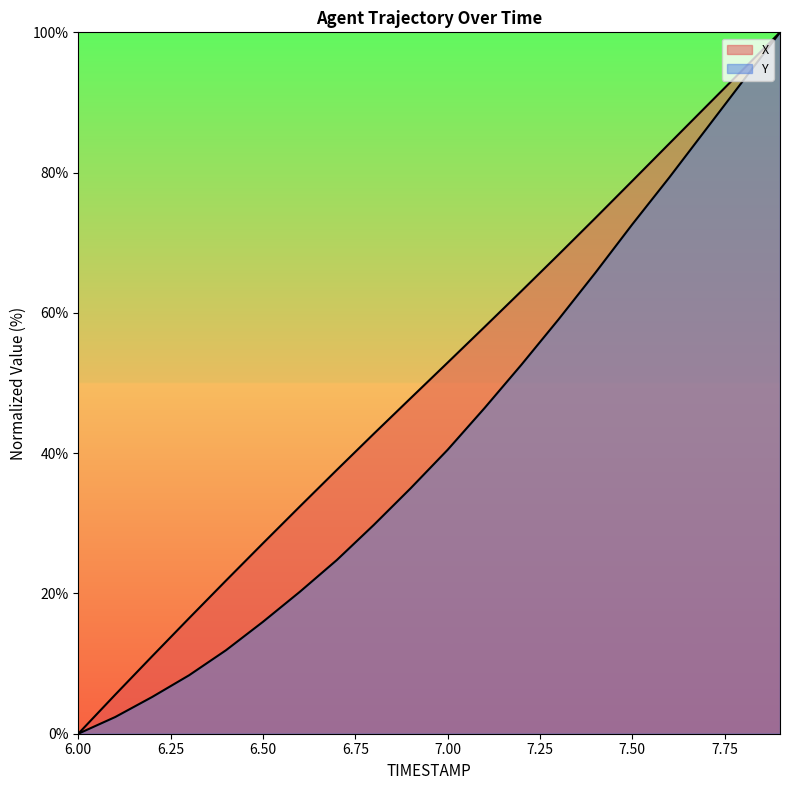

What is the highest value of the Y series?

100.0